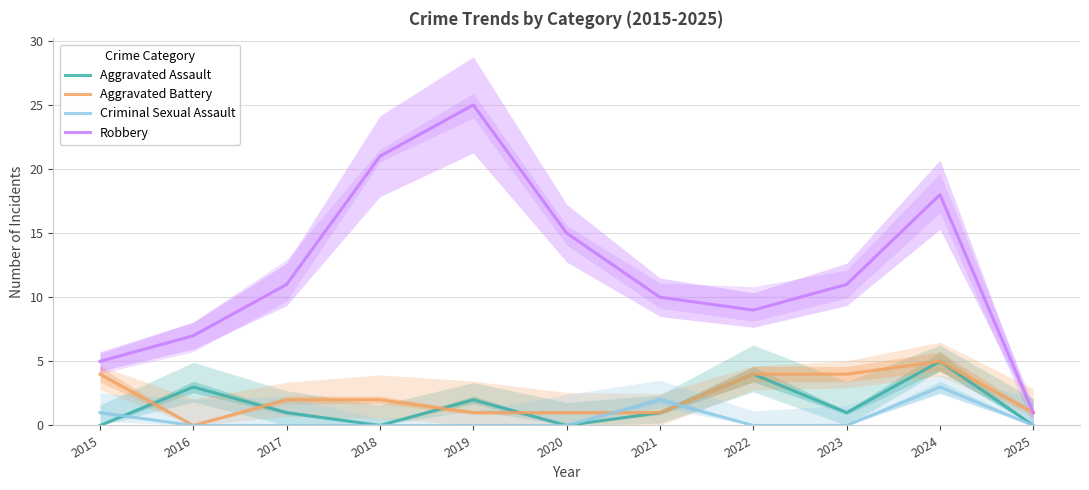

Rank the series by their maximum value, from highest to lowest.

Robbery, Aggravated Assault, Aggravated Battery, Criminal Sexual Assault